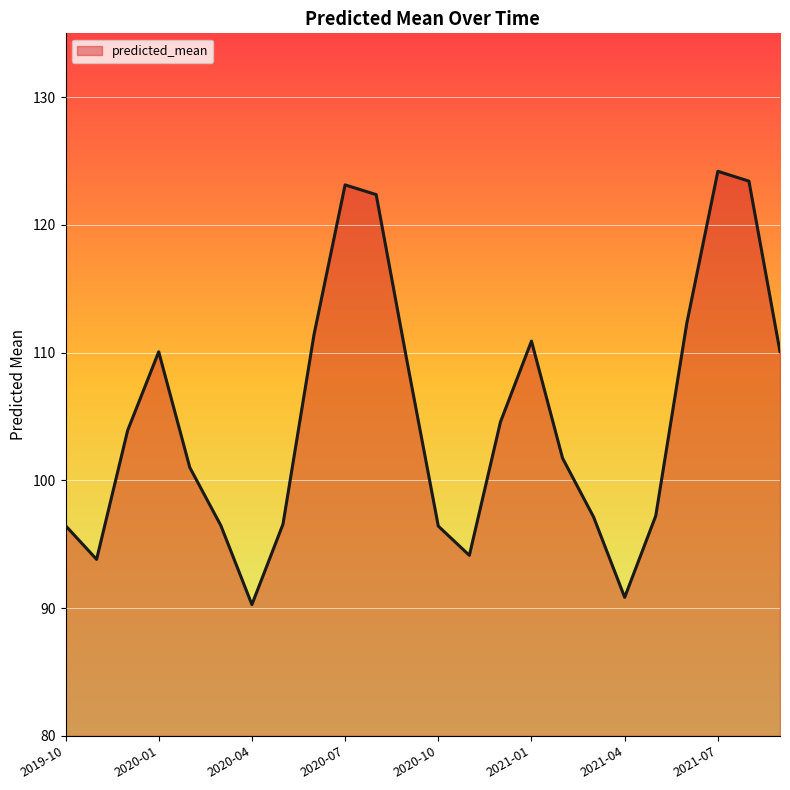

What is the difference between the maximum and minimum values?

33.9